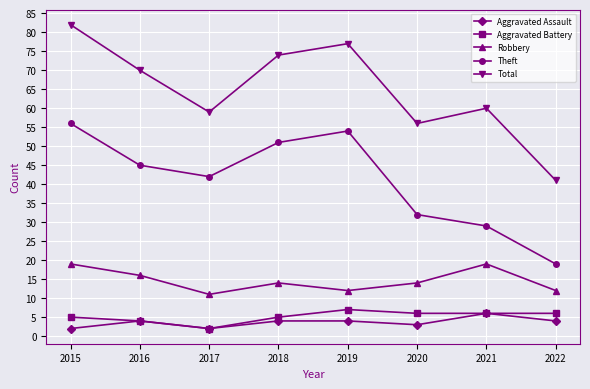

Where is the first local minimum for Theft?

2017